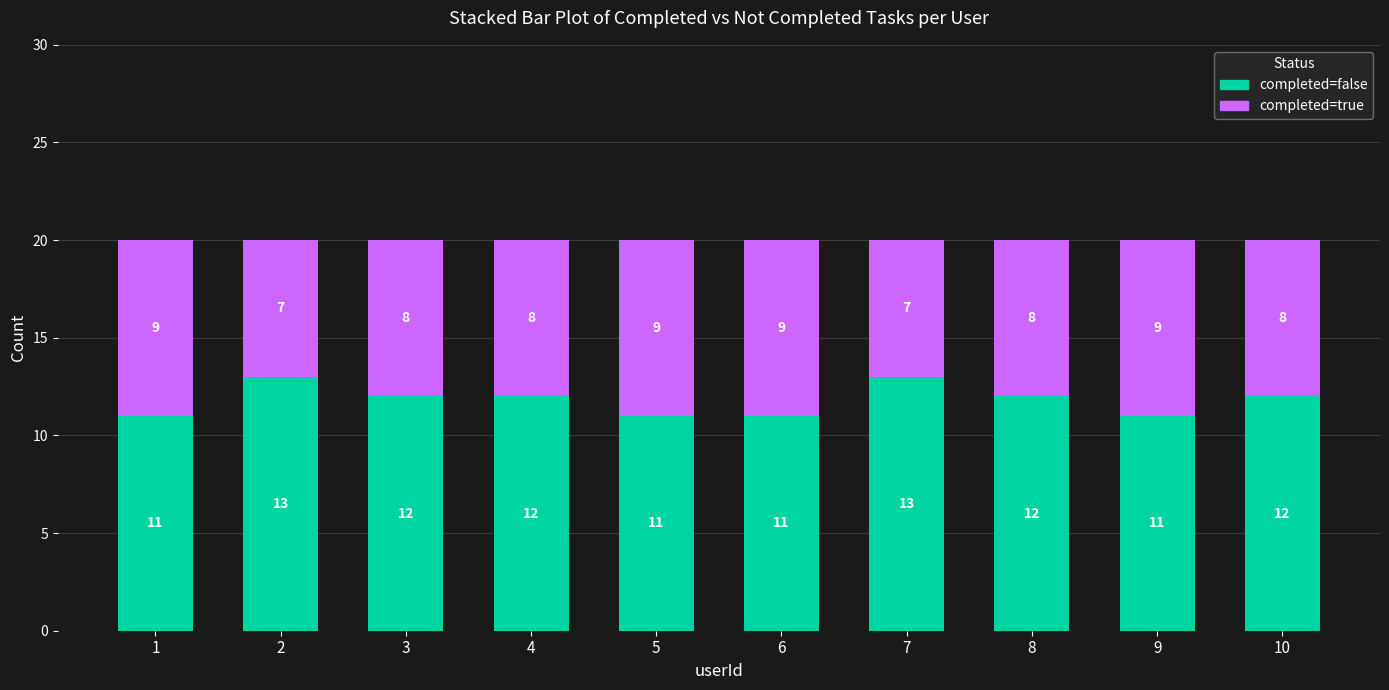

What is the total value across all series at 7?

20